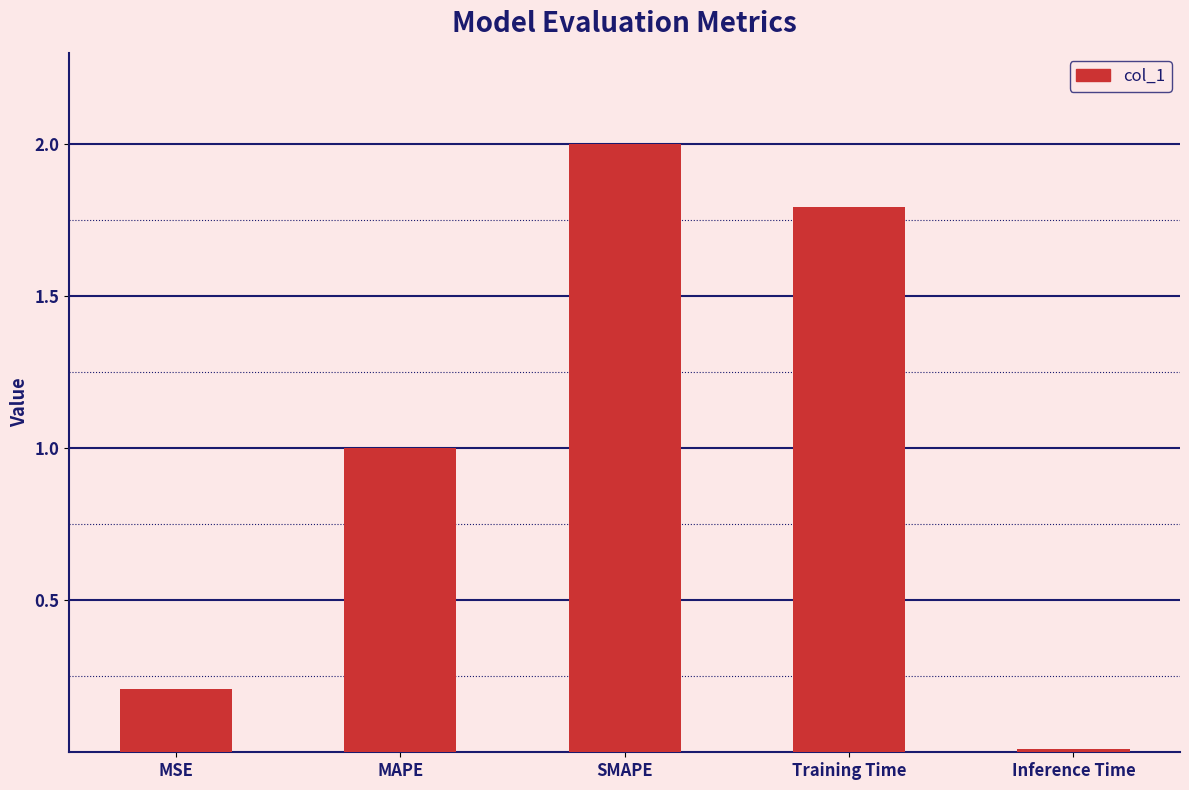

List the labels in order of value, smallest first.

Inference Time, MSE, MAPE, Training Time, SMAPE